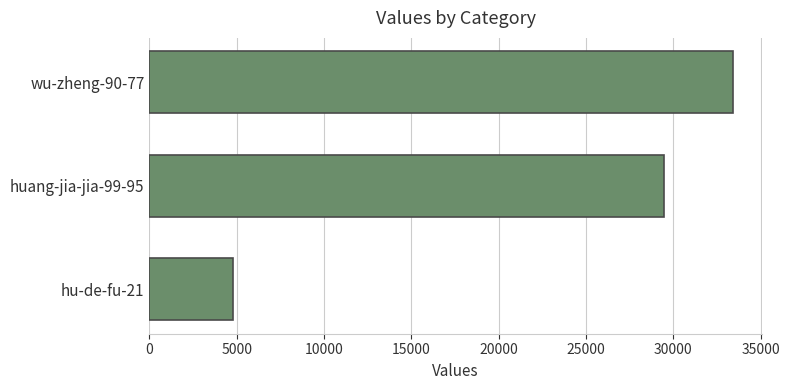

How many series are shown in this chart?

1